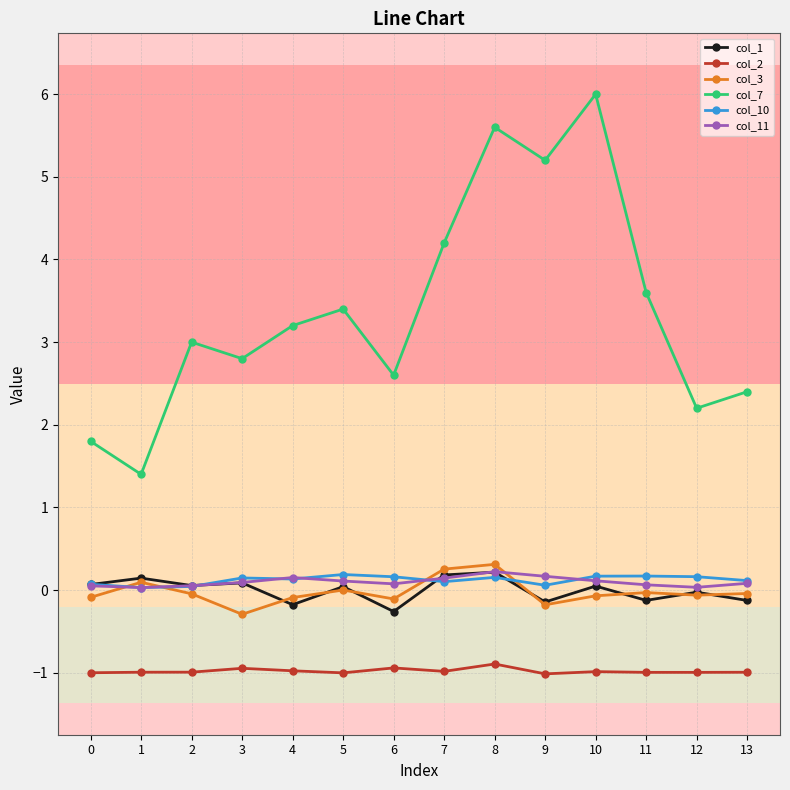

At which category does the chart reach its peak across all series?

10